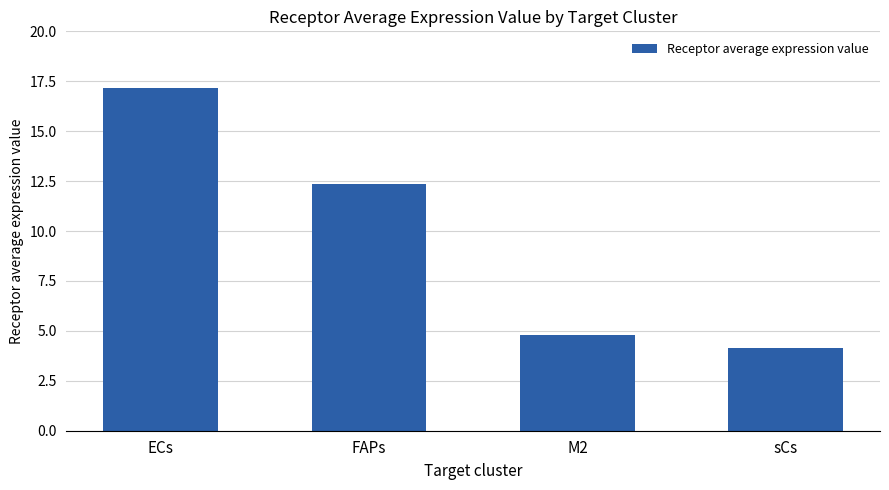

Reading right to left, list all the values displayed in this chart.

sCs=4.1	M2=4.8	FAPs=12.3	ECs=17.1